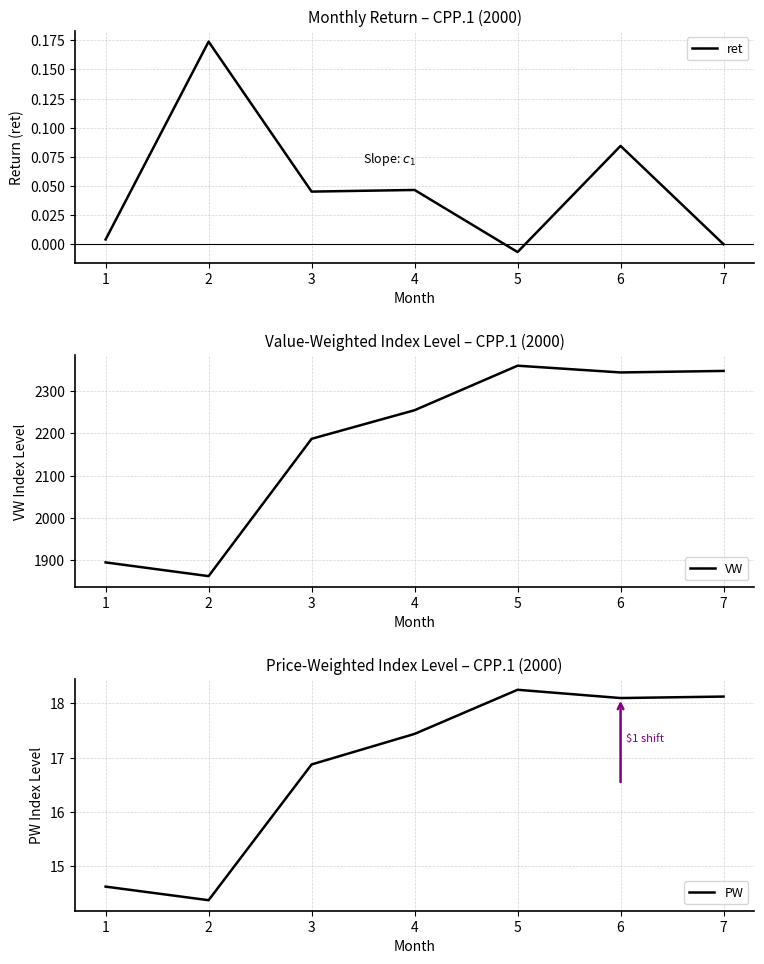

Which category has the highest value across all series?

5